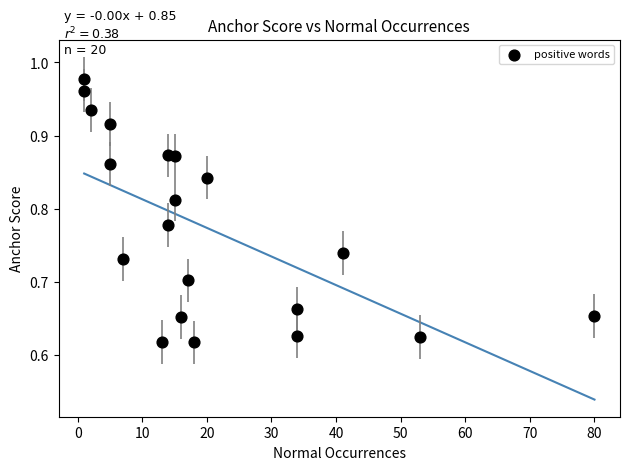

What is the range of Y values (max minus min)?

0.4